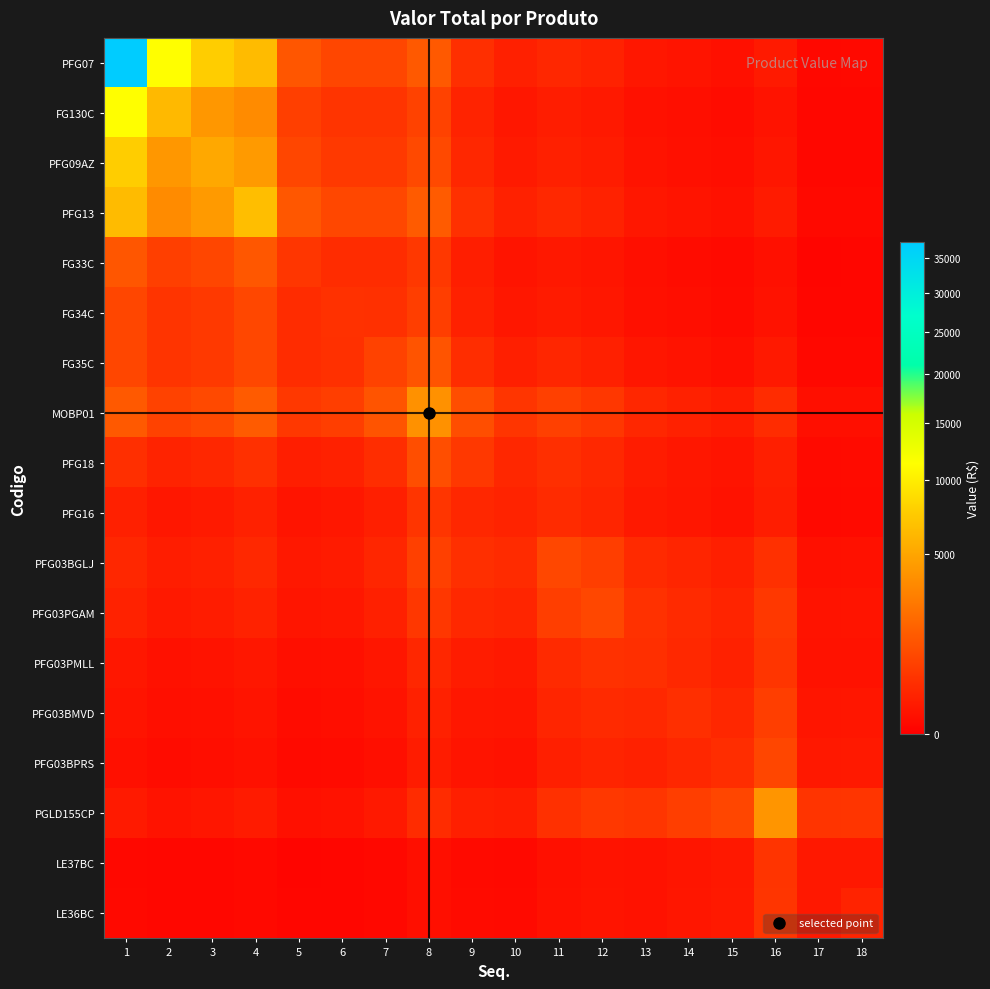

Which has a higher value, 8 or 11?

8